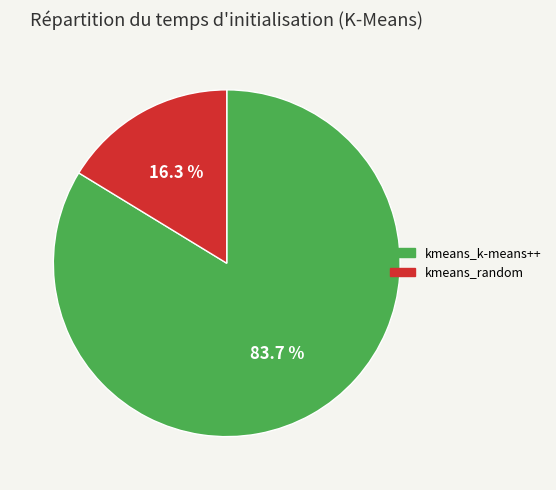

Which category has the smallest portion of the pie?

kmeans_random